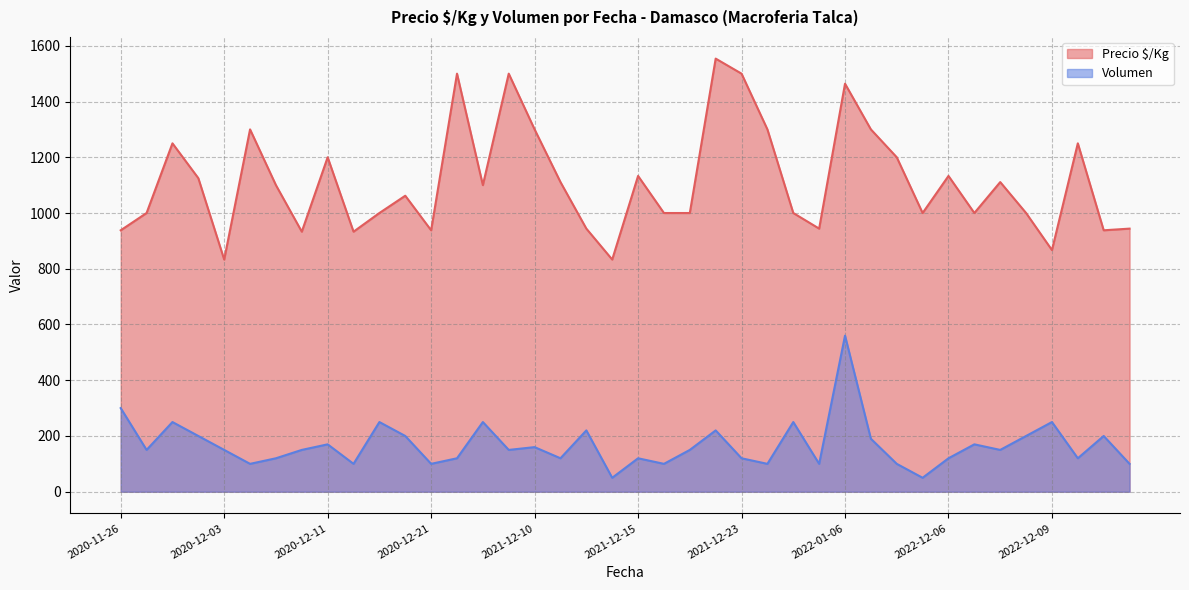

True or false: Precio $/Kg has a value of 1378 at 2022-12-09.

False